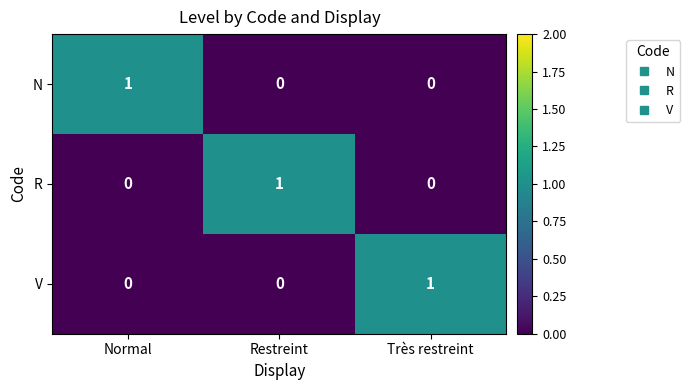

The R series shows 0 at Normal. True or false?

True